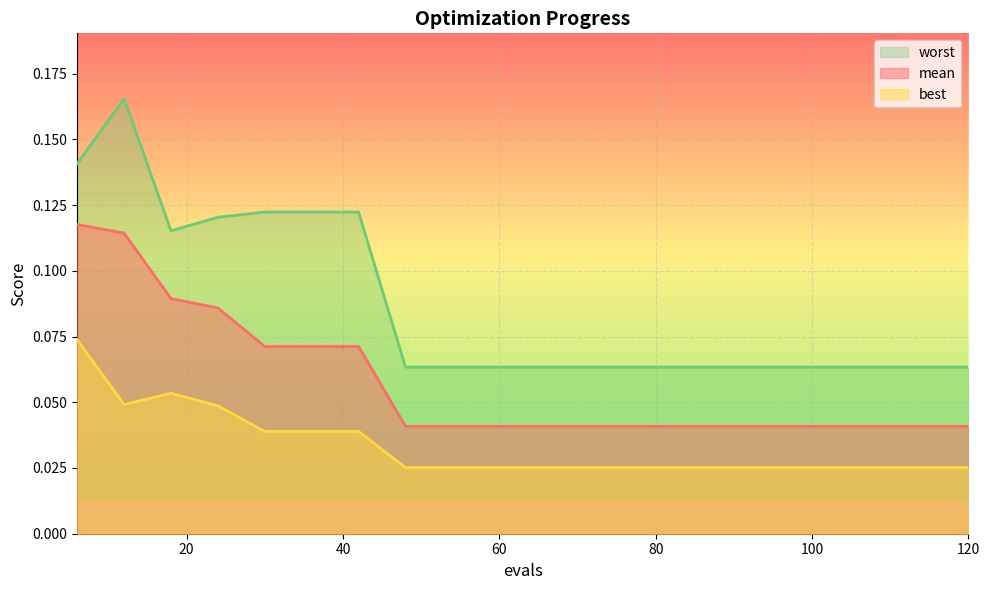

Which series changed the most between 30 and 120?

worst